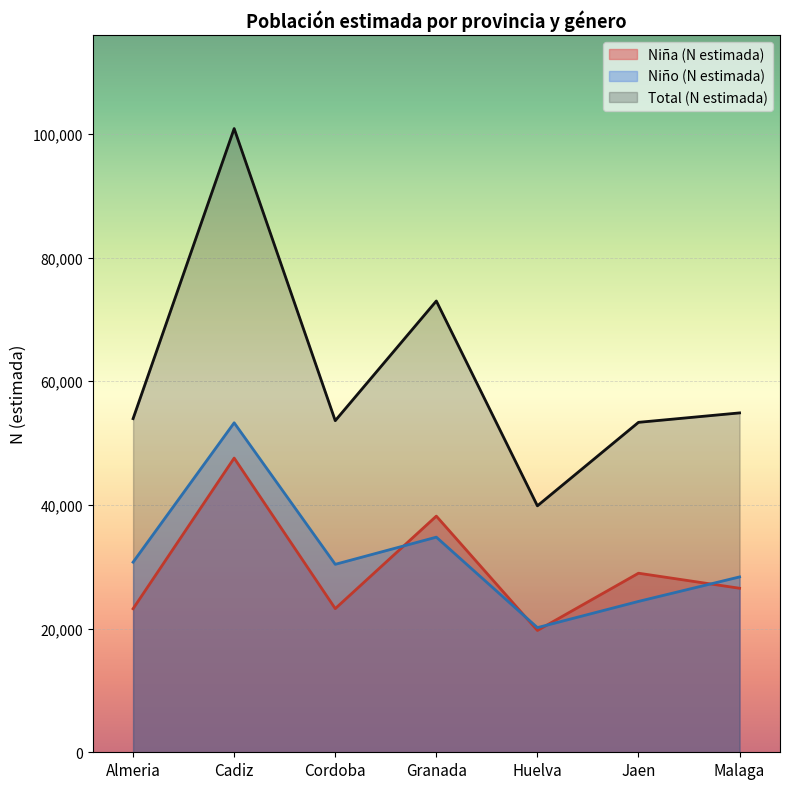

What position from the right is Huelva?

3